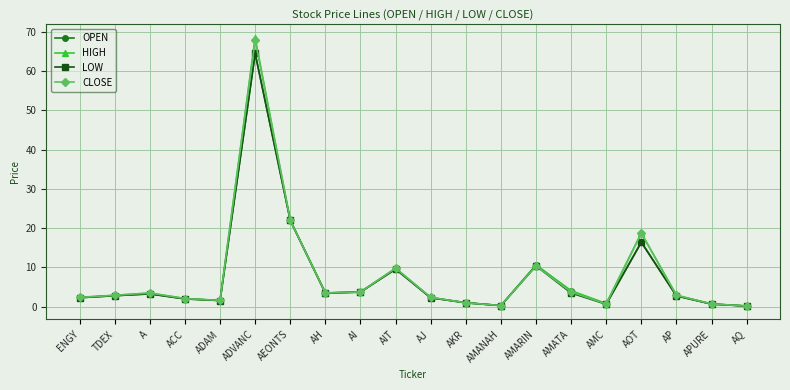

How many categories are shown in the chart?

20